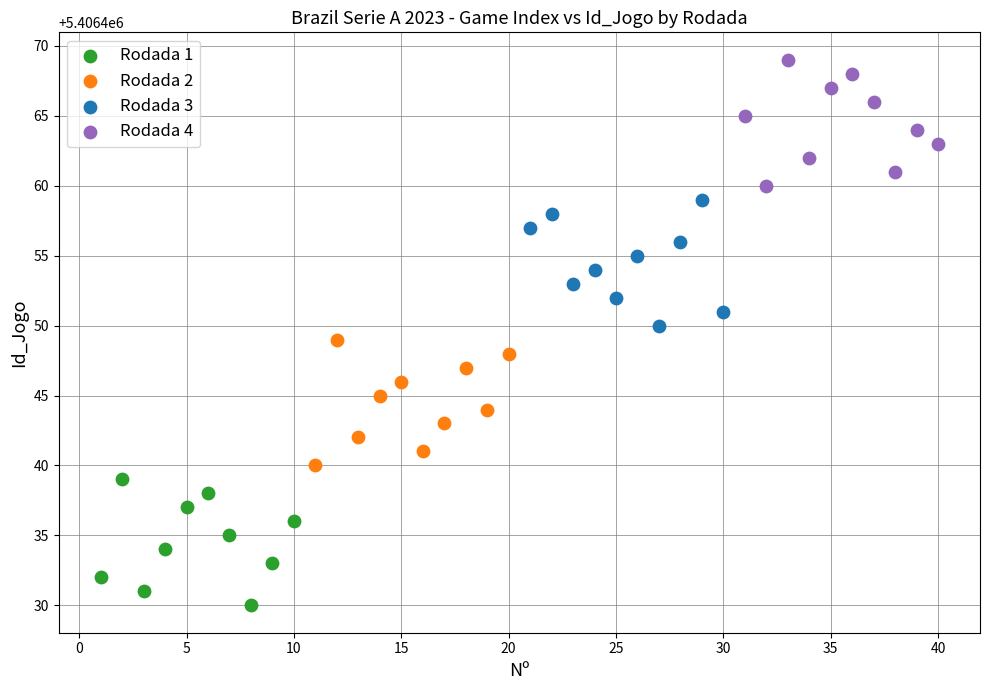

What are all the series names shown in the legend?

Rodada 1, Rodada 2, Rodada 3, Rodada 4